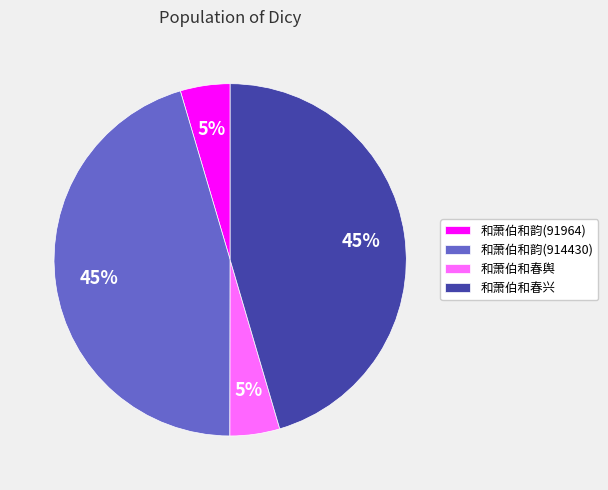

Which has a higher value, 和萧伯和韵(914430) or 和萧伯和春舆?

和萧伯和韵(914430)